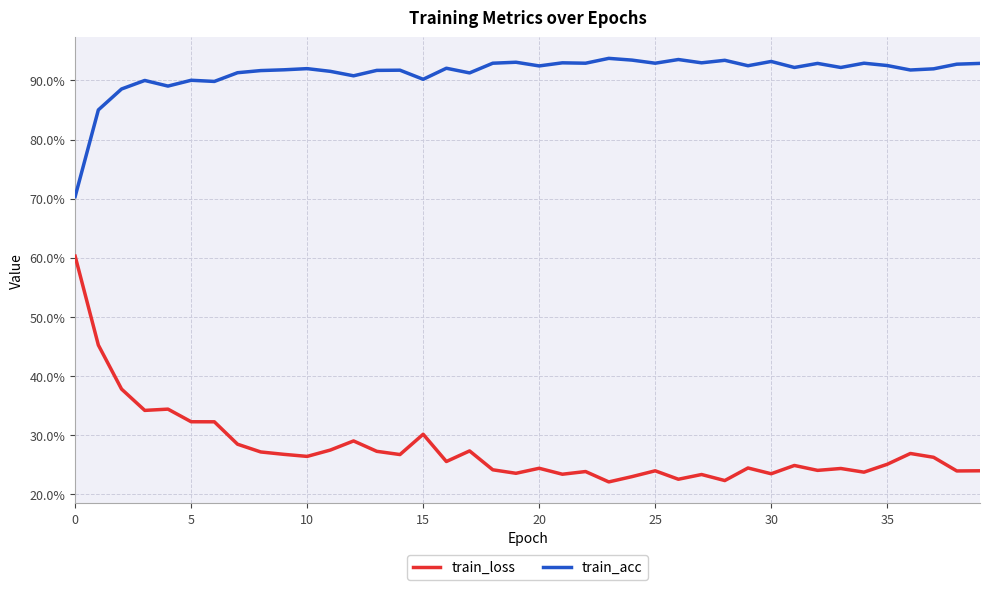

What is the maximum value for train_loss?

0.6